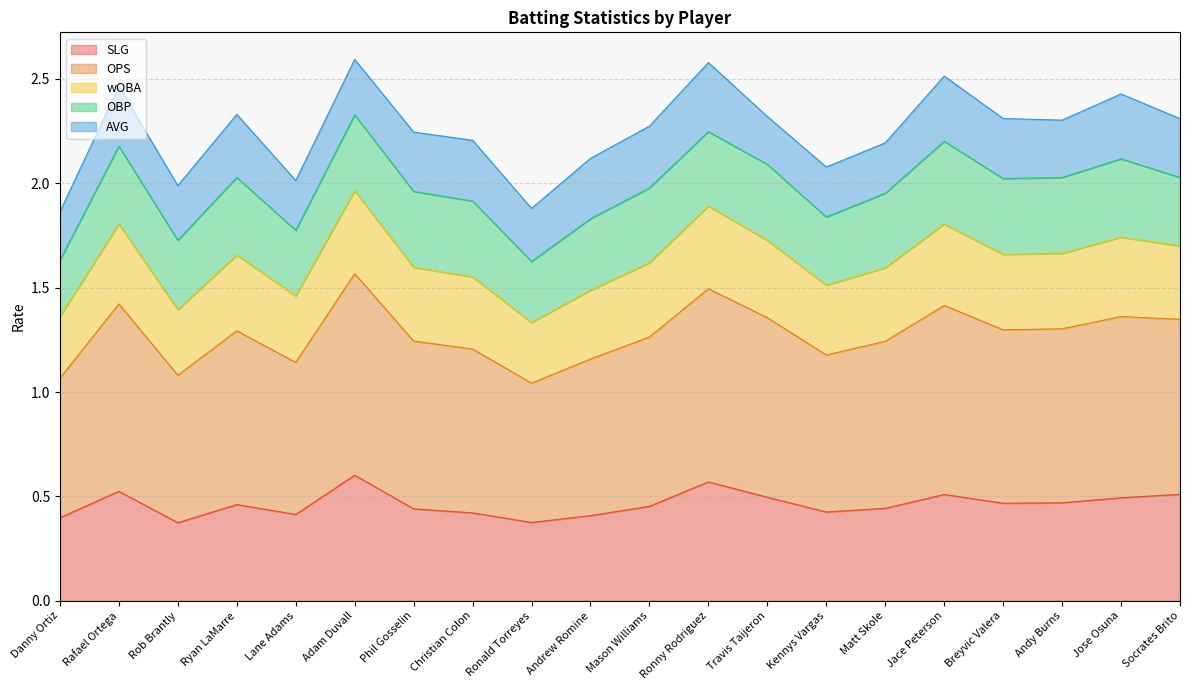

True or false: SLG and OPS intersect in this chart.

False